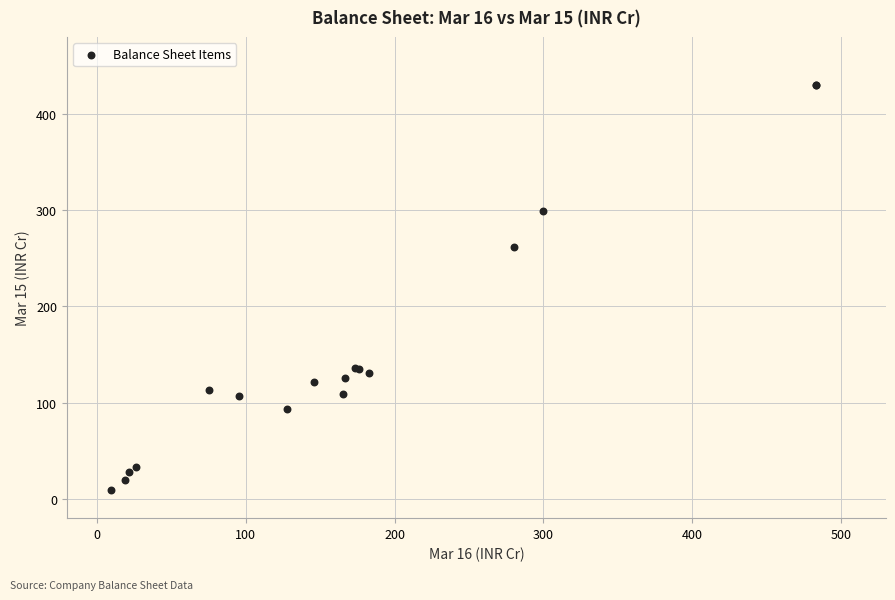

What Y value in the scatter plot is closest to 219?

261.5